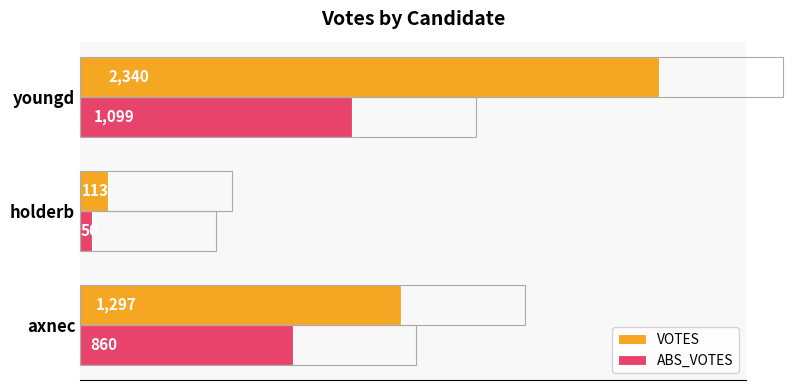

List the series in order of their overall mean, lowest first.

ABS_VOTES, VOTES